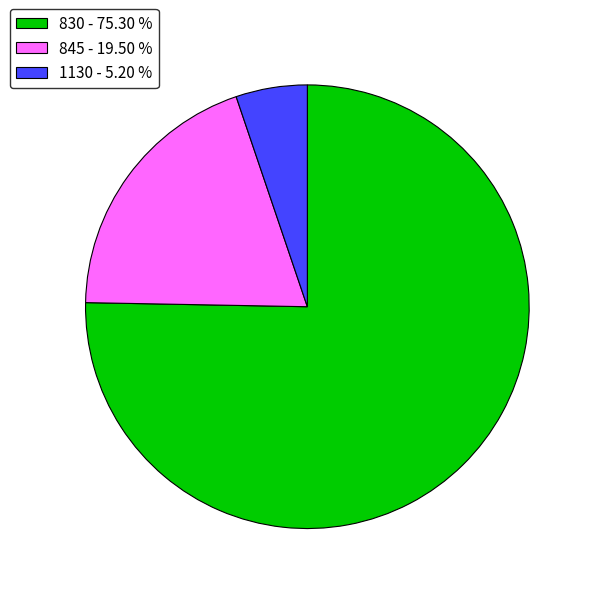

What is the largest slice in the pie chart?

830 - 75.30 %